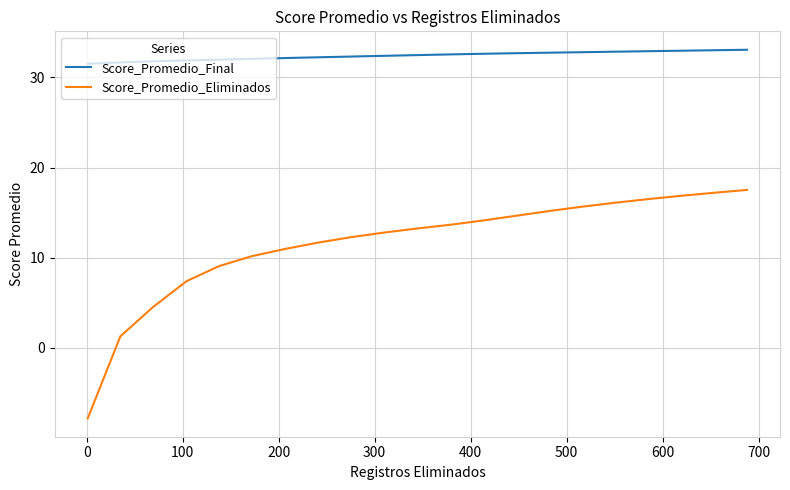

Which series has the widest spread of values?

Score_Promedio_Eliminados